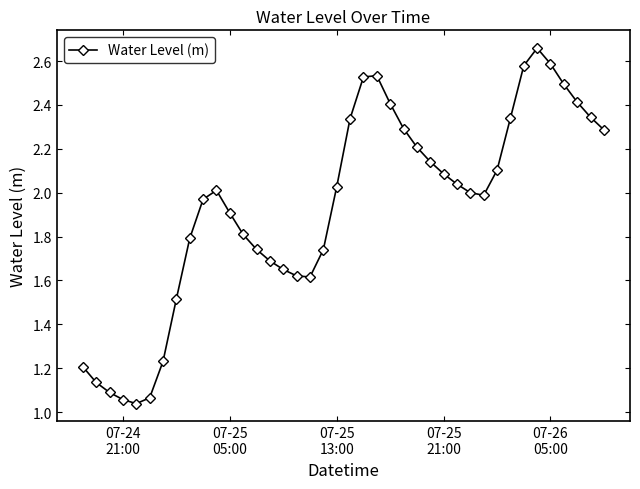

What is the value of the 26th point from the left?

2.2